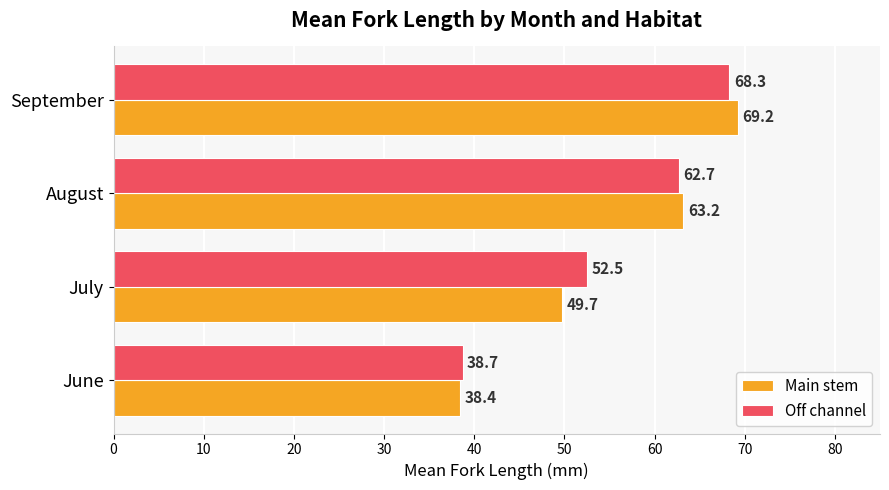

Which series changed the most between July and August?

Main stem